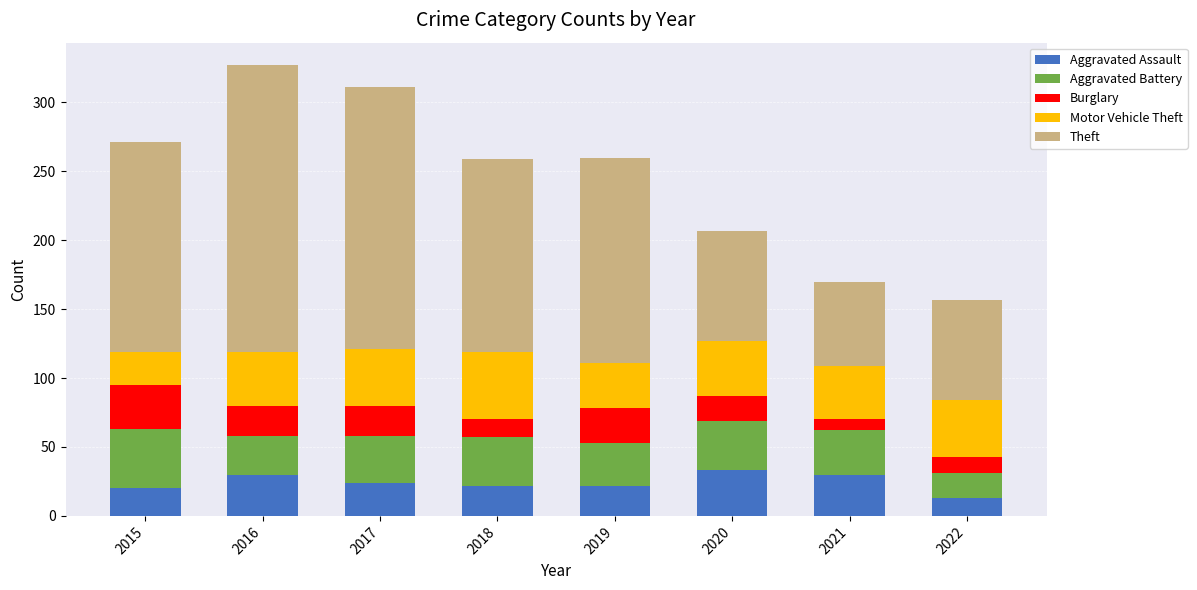

How many data points does each series have?

8